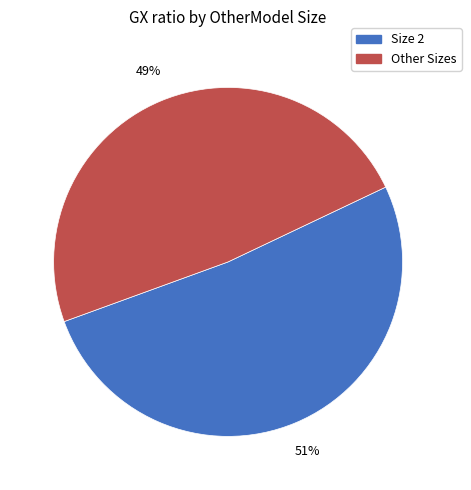

To the nearest percent, what is the average slice percentage?

50%